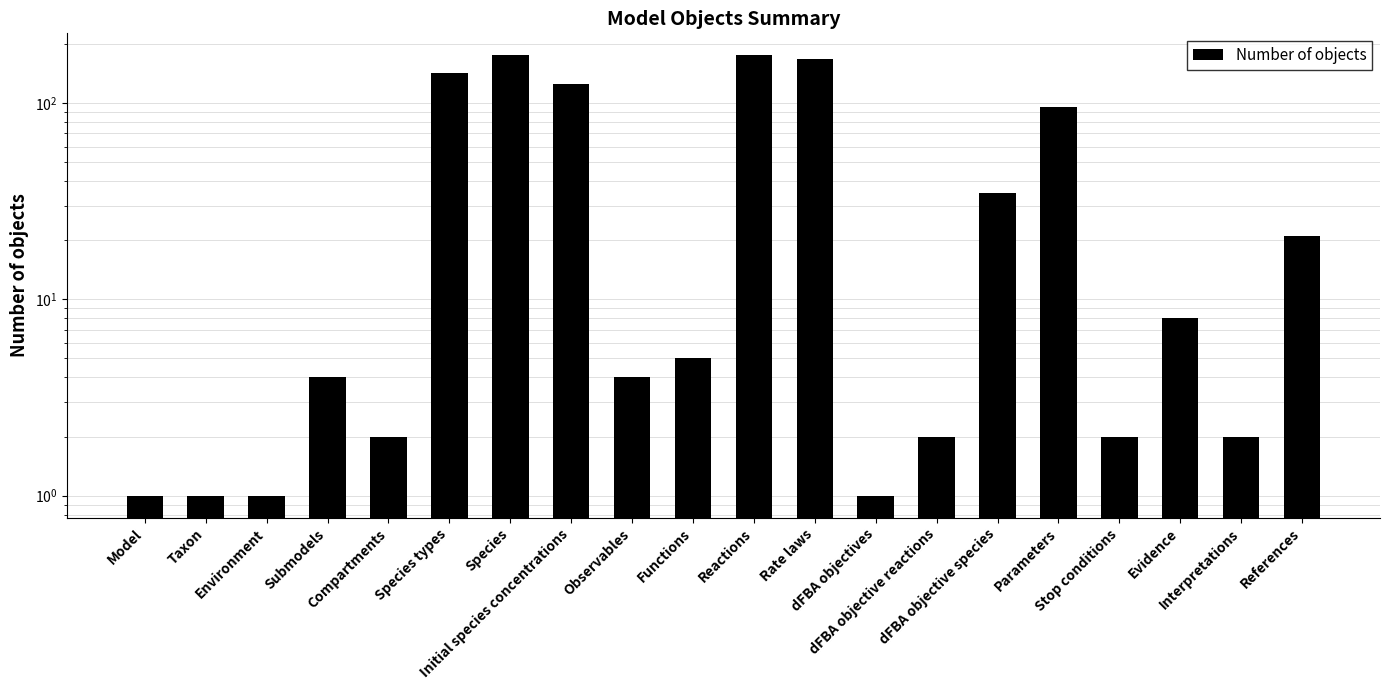

Which label corresponds to the largest value in the chart?

Species